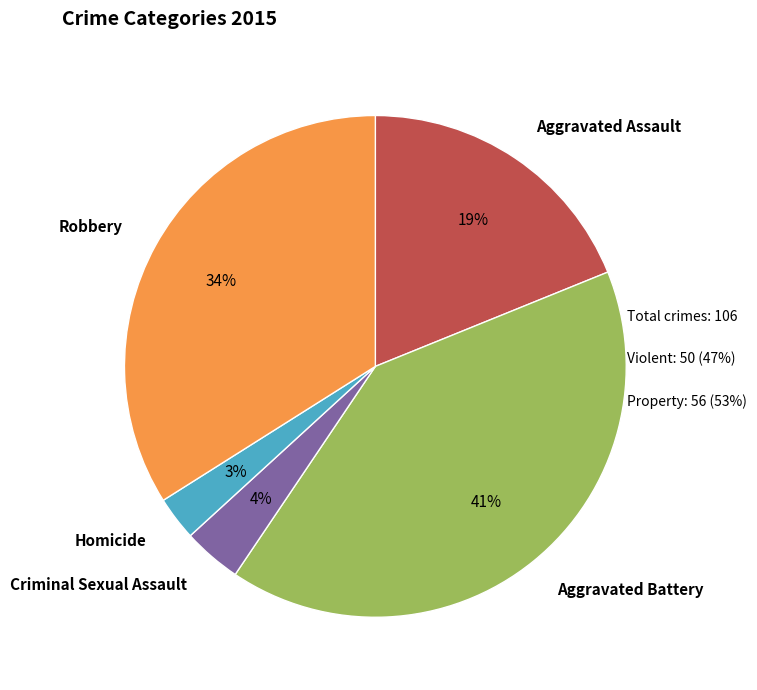

Is Robbery the majority of the pie?

No